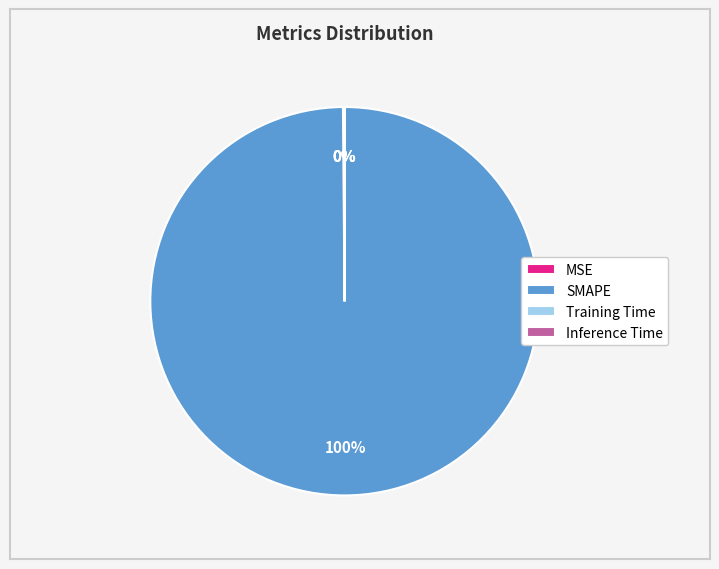

Does SMAPE represent more than half of the total?

Yes